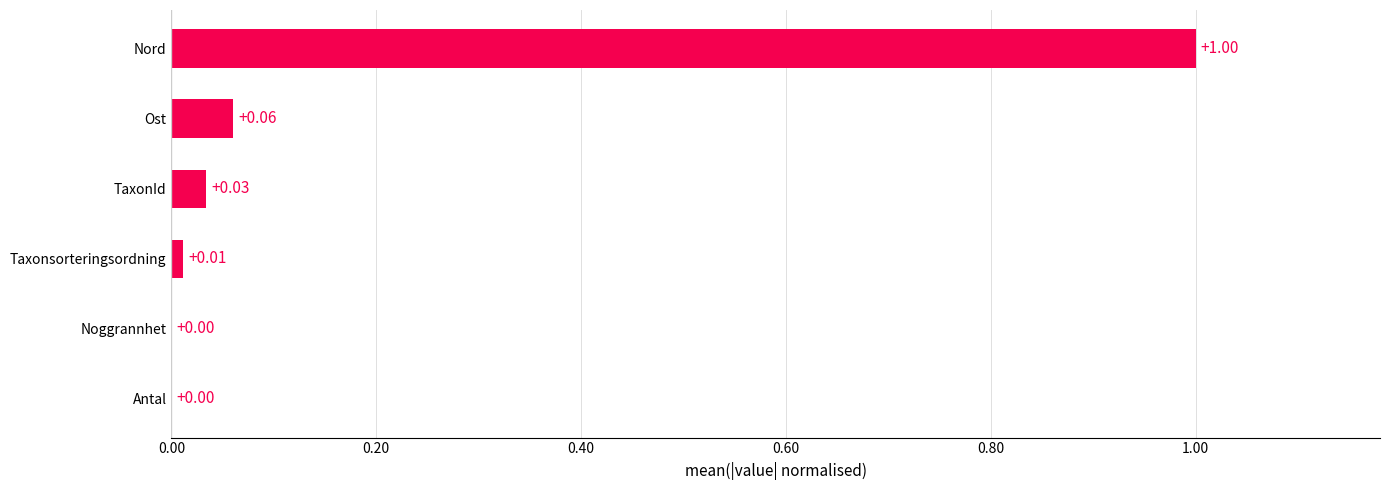

Between Antal and Nord, which is larger?

Nord